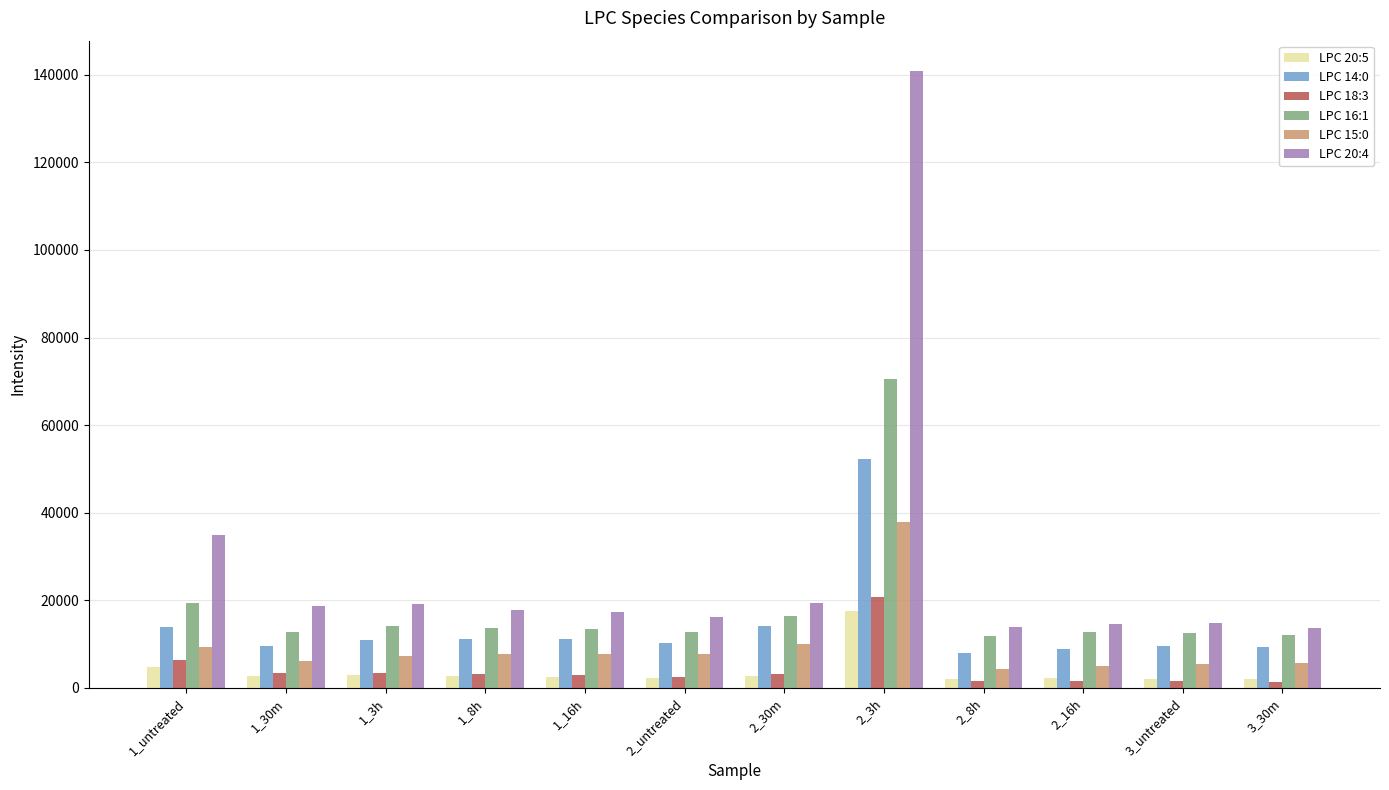

At which category is the sum across all series the highest?

2_3h